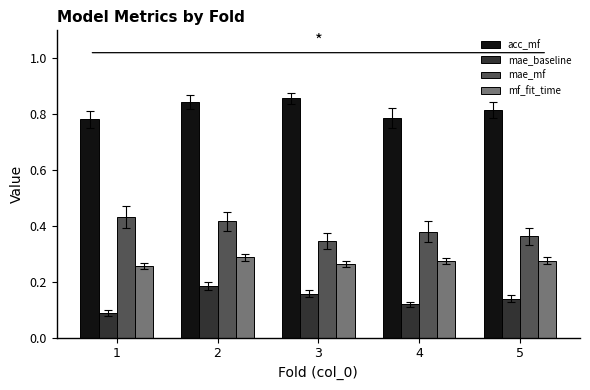

At which category is the sum across all series the highest?

2